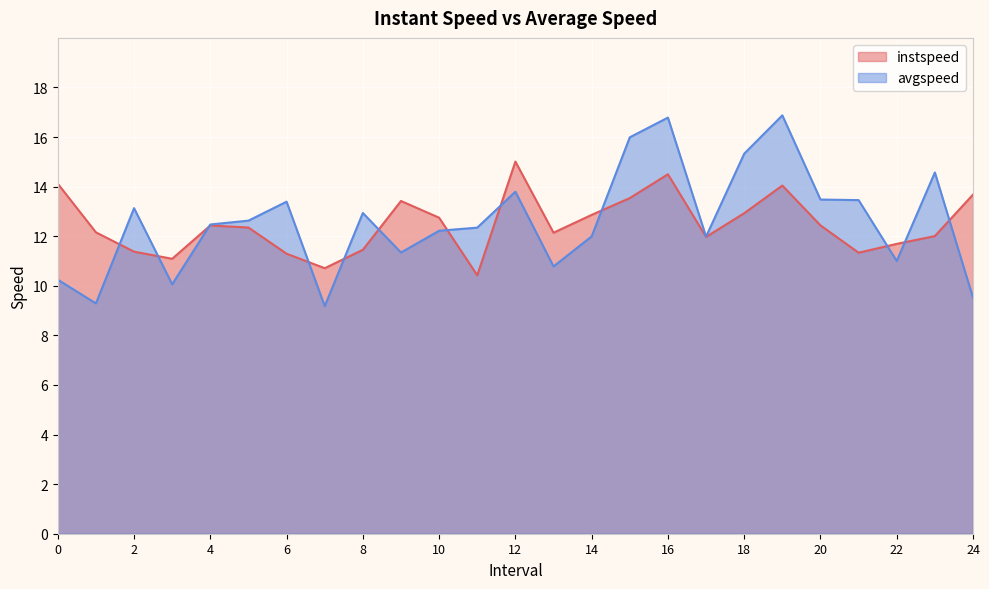

What is the label of the 8th point from the left?

7.0